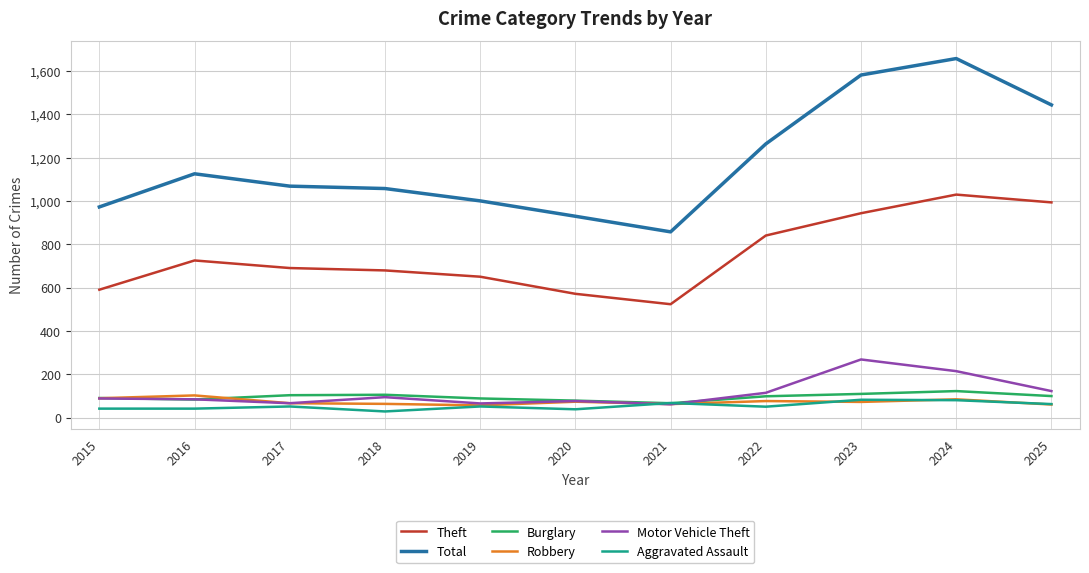

What is the difference between the second highest and minimum values in the Burglary series?

43